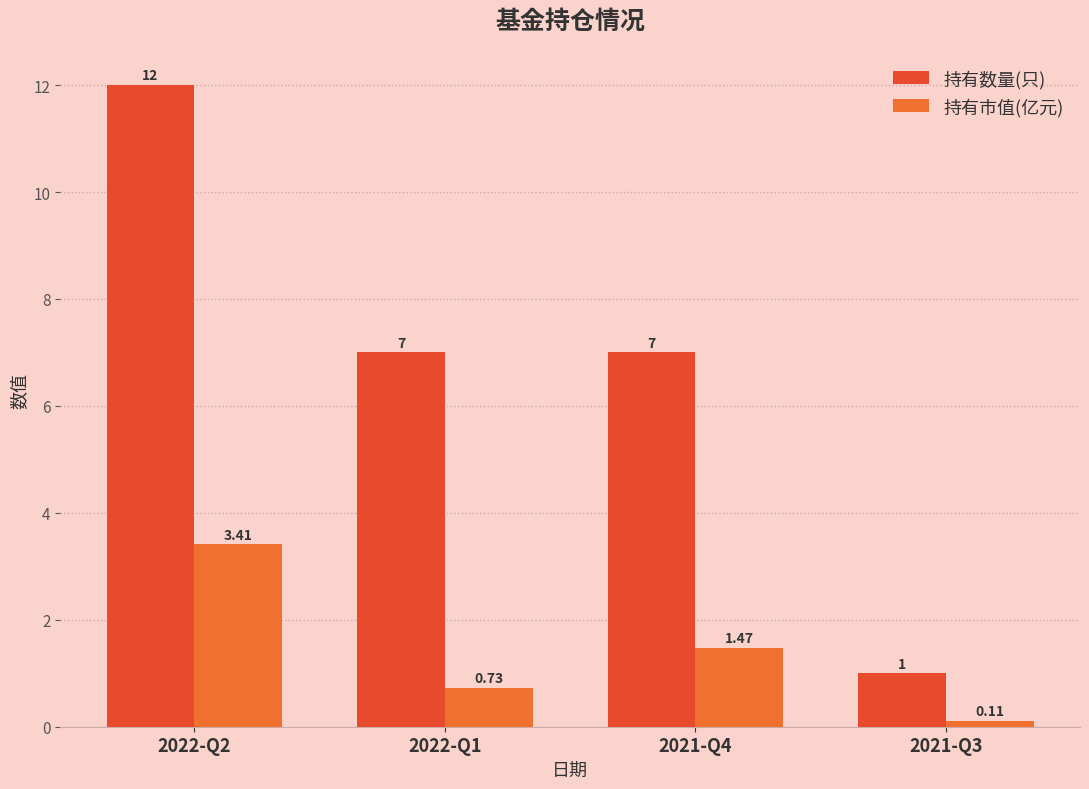

Reading left to right, extract all data points from this chart.

持有数量(只): 2022-Q2=12.0	2022-Q1=7.0	2021-Q4=7.0	2021-Q3=1.0
持有市值(亿元): 2022-Q2=3.4	2022-Q1=0.7	2021-Q4=1.5	2021-Q3=0.1